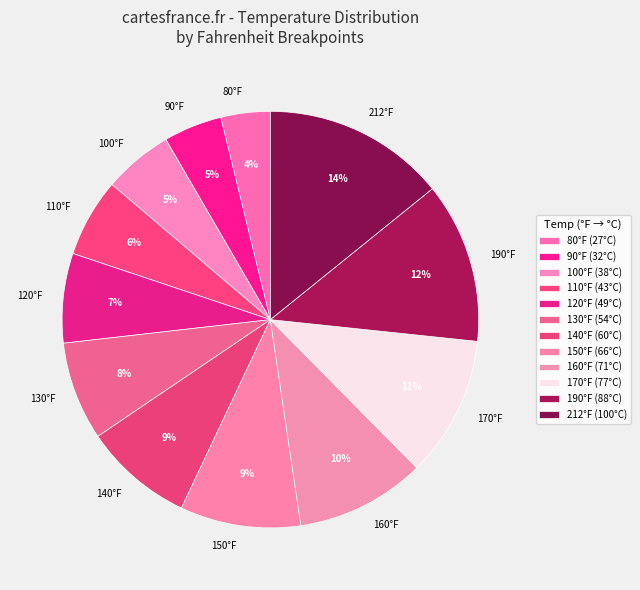

What percentage is the 212°F slice, to the nearest percent?

14%